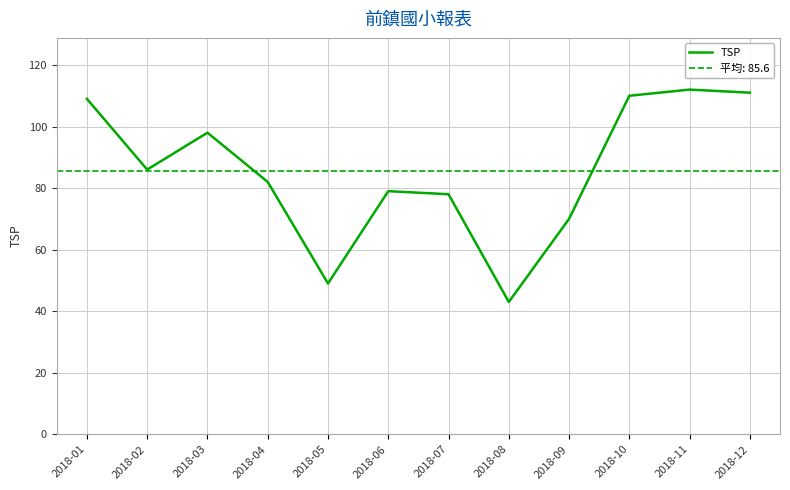

Rank the categories by value from lowest to highest.

2018-08, 2018-05, 2018-09, 2018-07, 2018-06, 2018-04, 2018-02, 2018-03, 2018-01, 2018-10, 2018-12, 2018-11